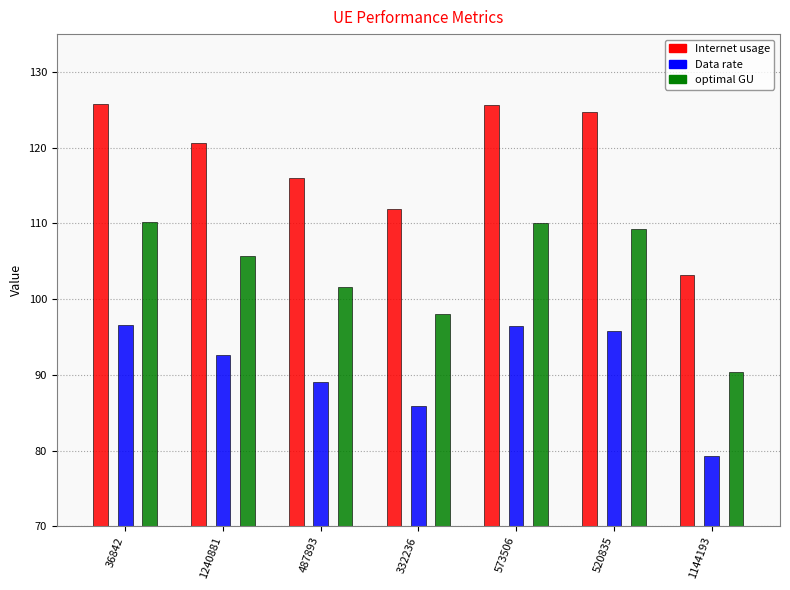

What is the value of the Data rate bar at the 5th from the left?

96.5